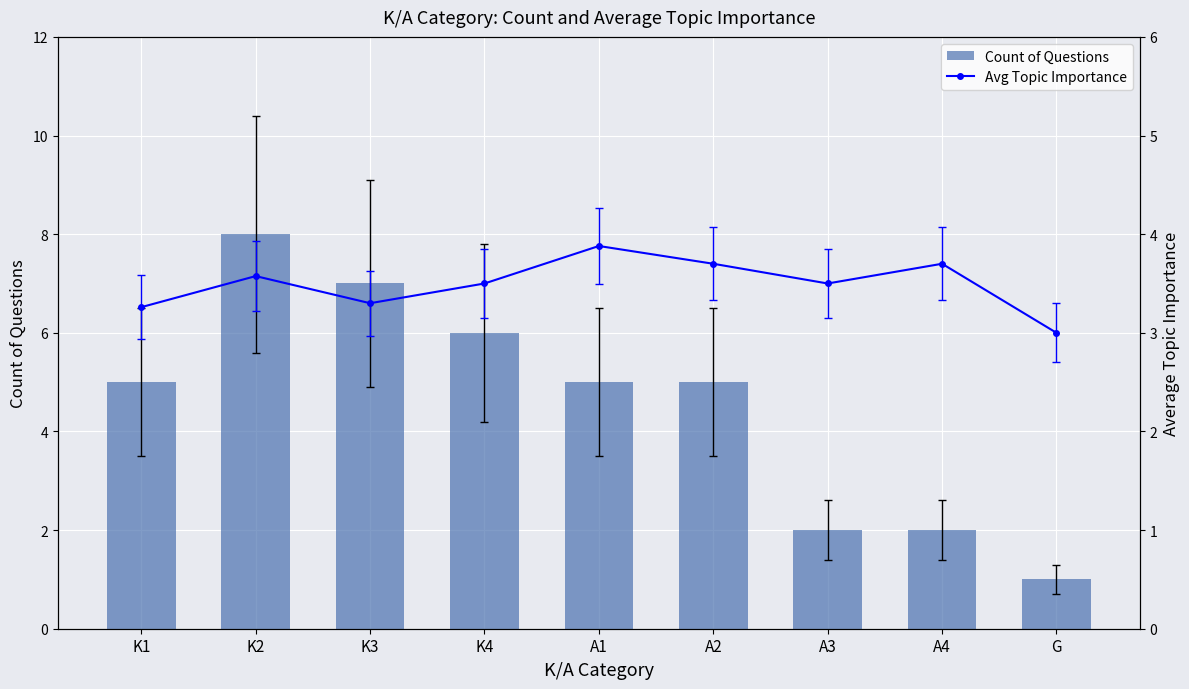

Rank the series by their maximum value, from highest to lowest.

Count of Questions, Avg Topic Importance